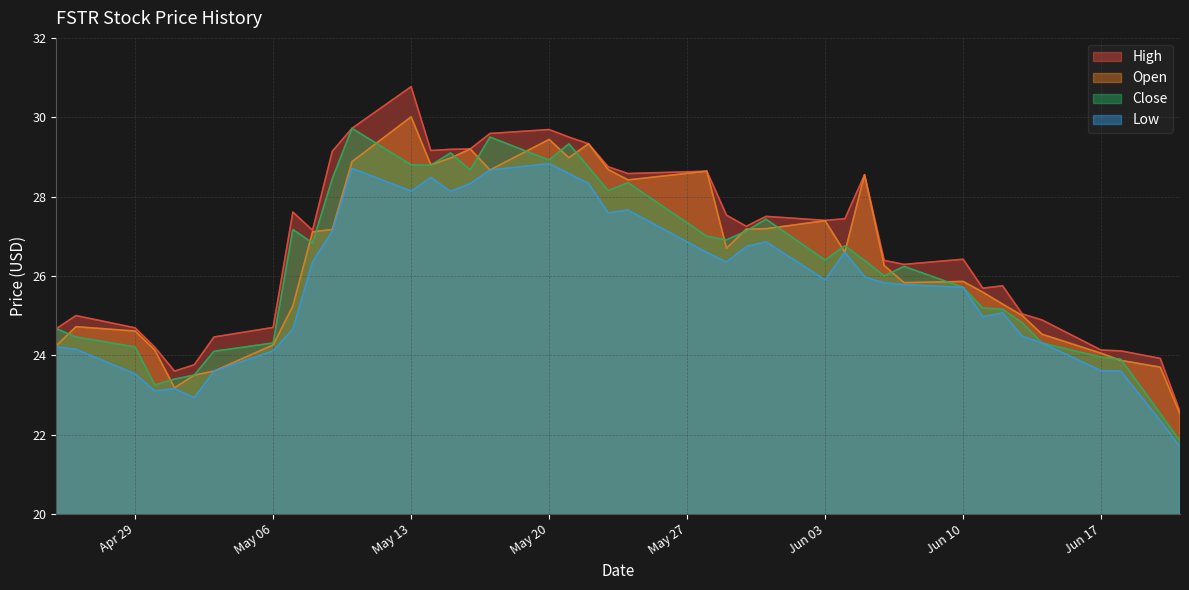

Read the Close value at 2024-06-11.

25.2